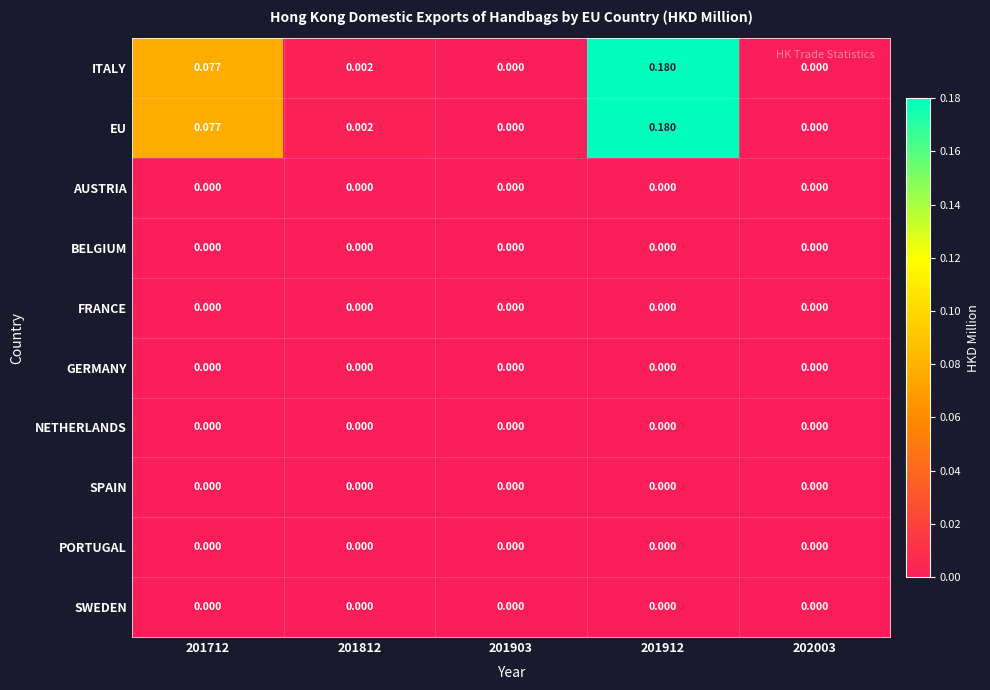

List the series in order of their peak value, lowest first.

AUSTRIA, BELGIUM, FRANCE, GERMANY, NETHERLANDS, SPAIN, PORTUGAL, SWEDEN, ITALY, EU